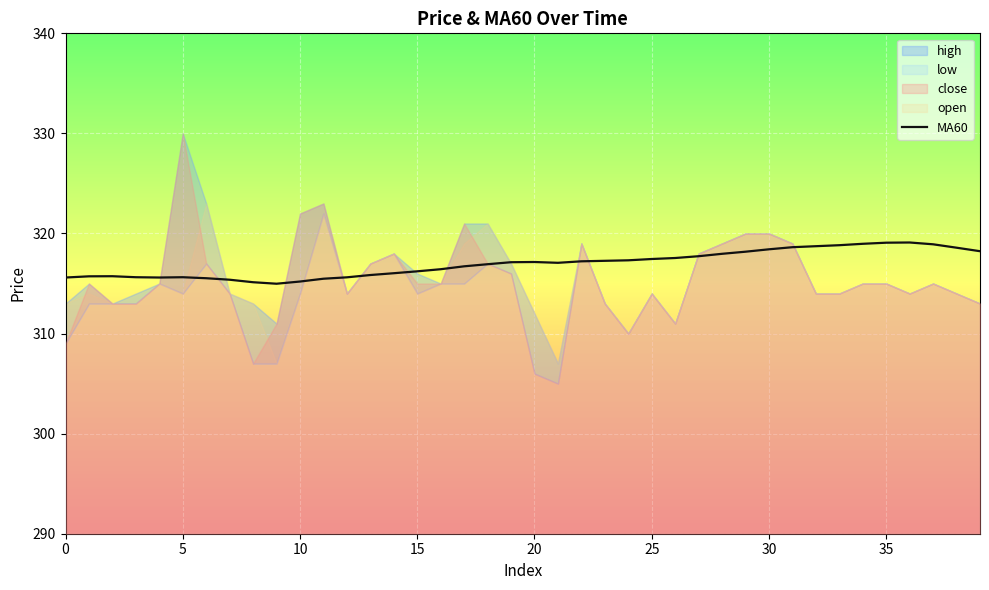

What is the difference between the maximum and minimum values?

4.1